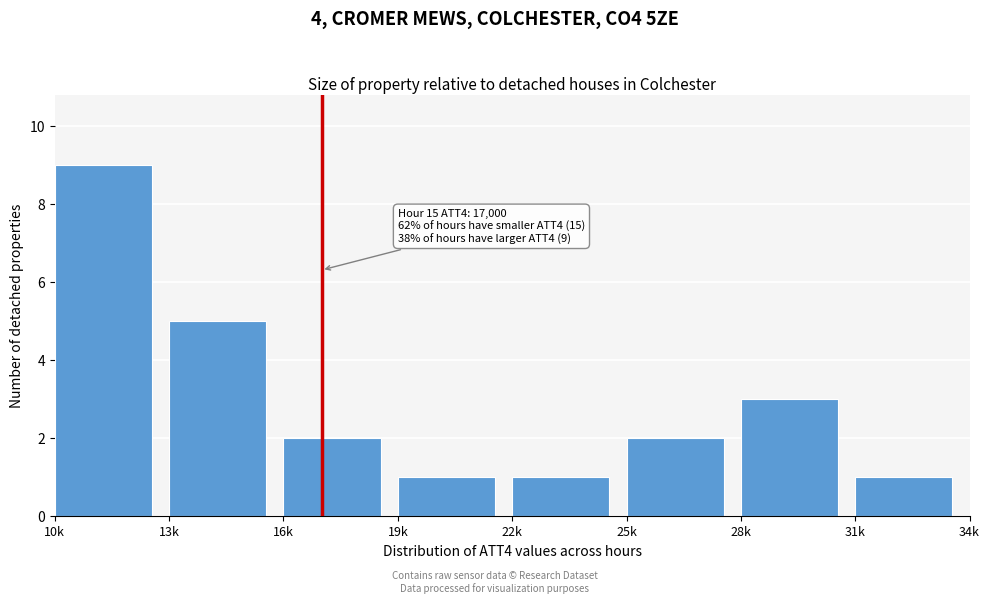

Reading left to right, extract all data points from this chart.

9	5	2	1	1	2	3	1